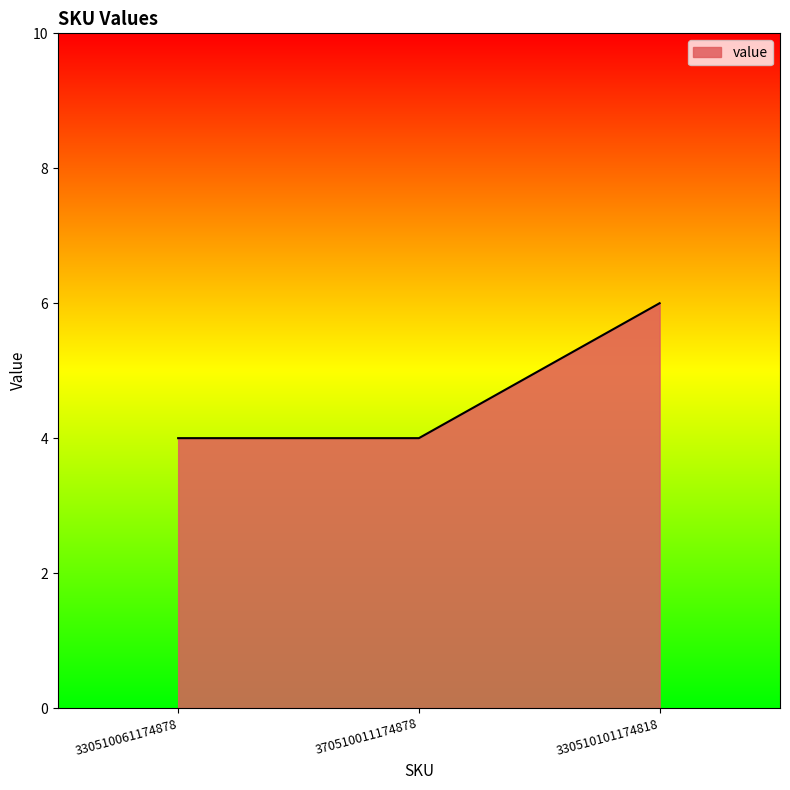

True or false: the data shows 10 at 330510101174818.

False